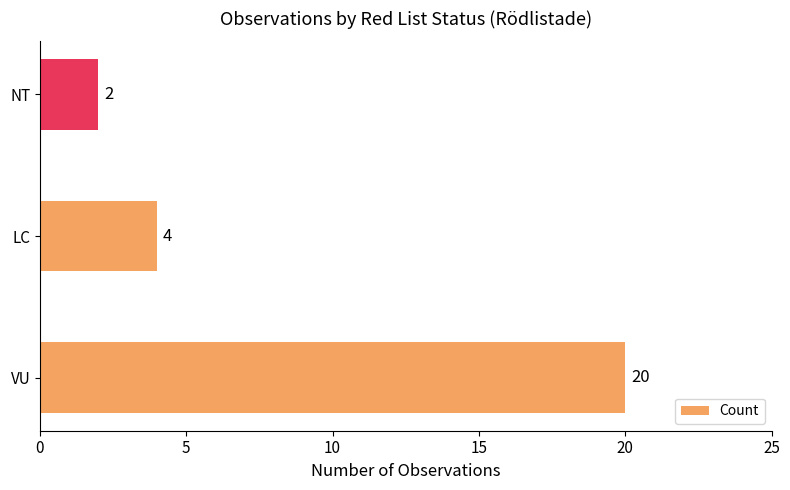

What is the change in value from VU to LC?

-16